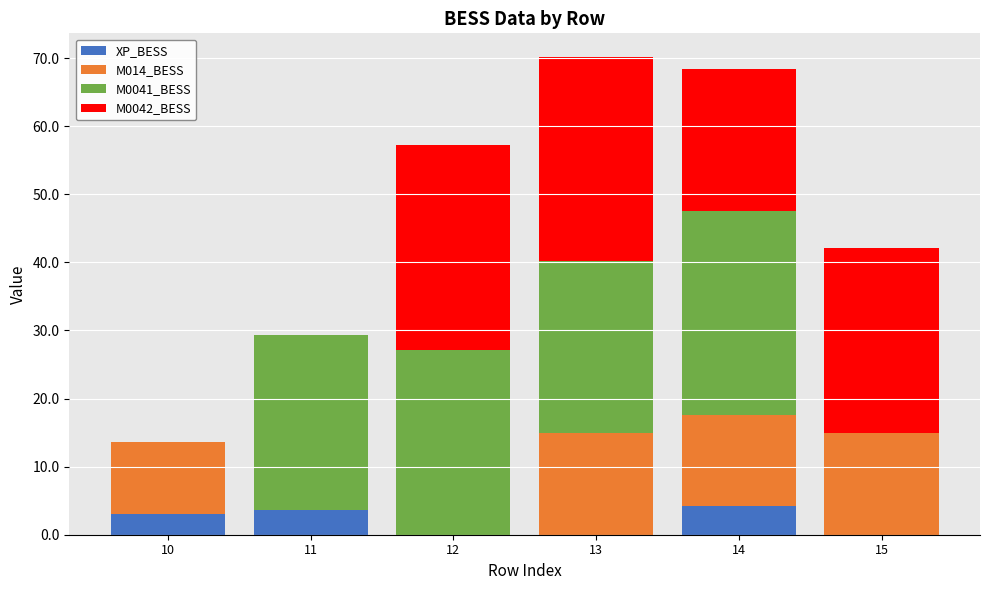

Reading left to right, what are the values for XP_BESS?

10=3.0	11=3.6	12=0.0	13=0.0	14=4.2	15=0.0